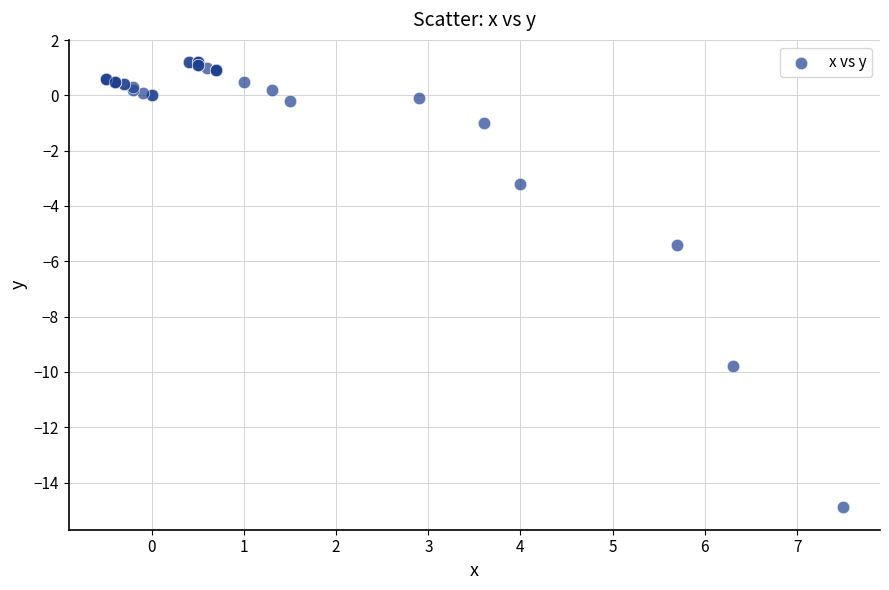

What Y value in the scatter plot is closest to -6?

-5.4